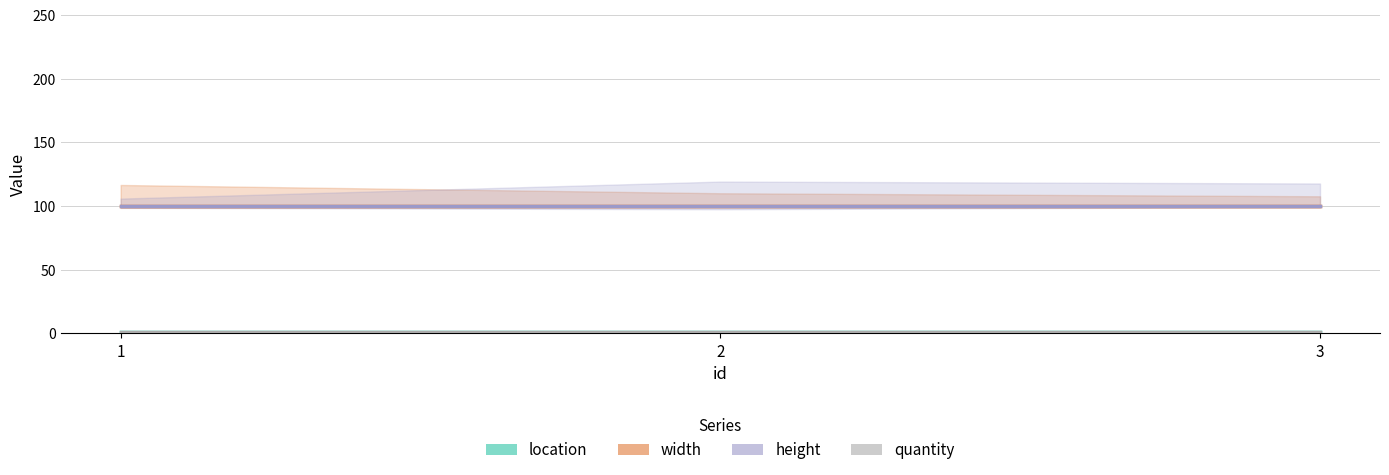

At which category does the chart reach its peak across all series?

1